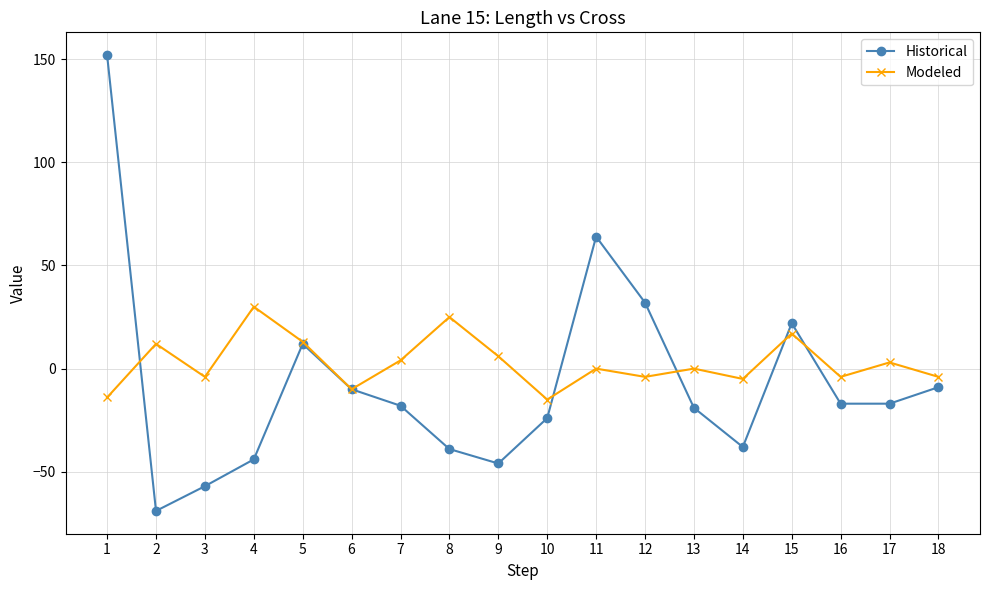

How many distinct data groups are displayed?

2